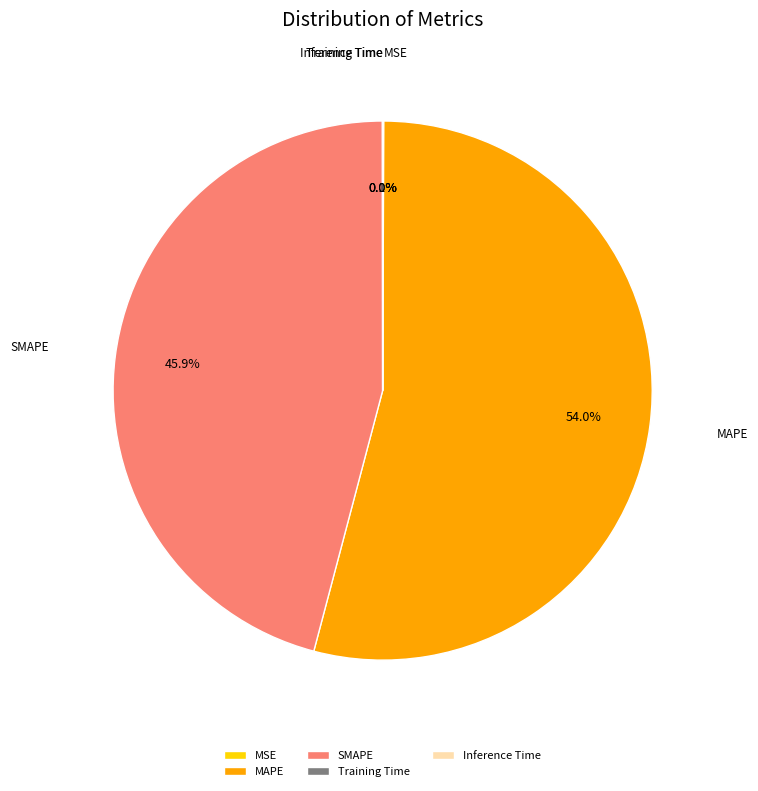

What is the largest slice in the pie chart?

MAPE